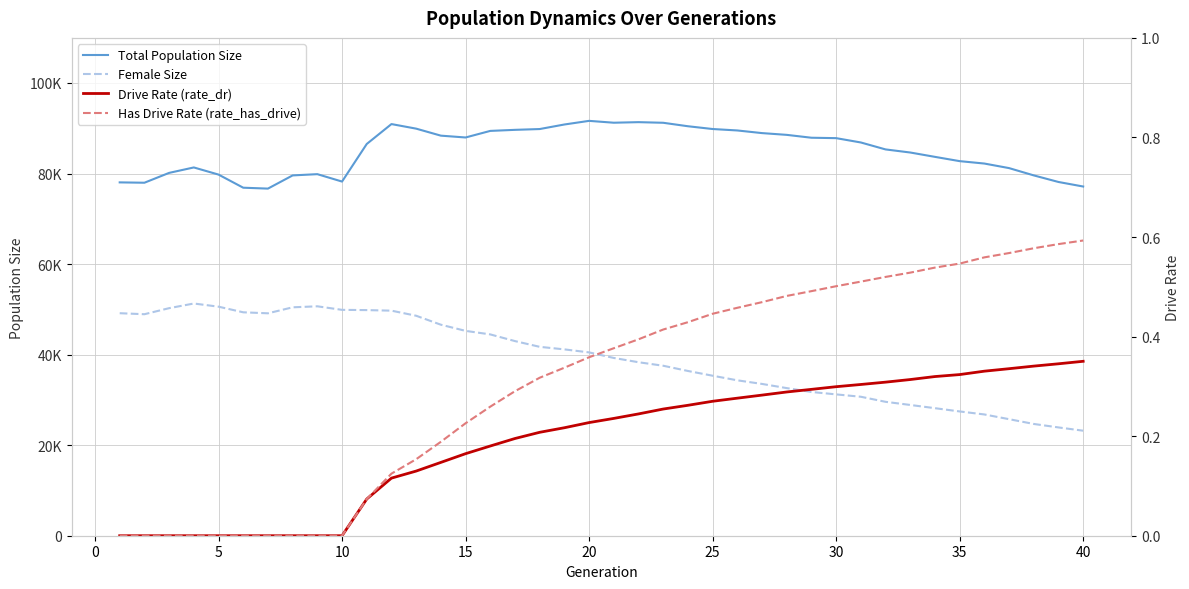

True or false: Total Population Size and Female Size intersect in this chart.

False